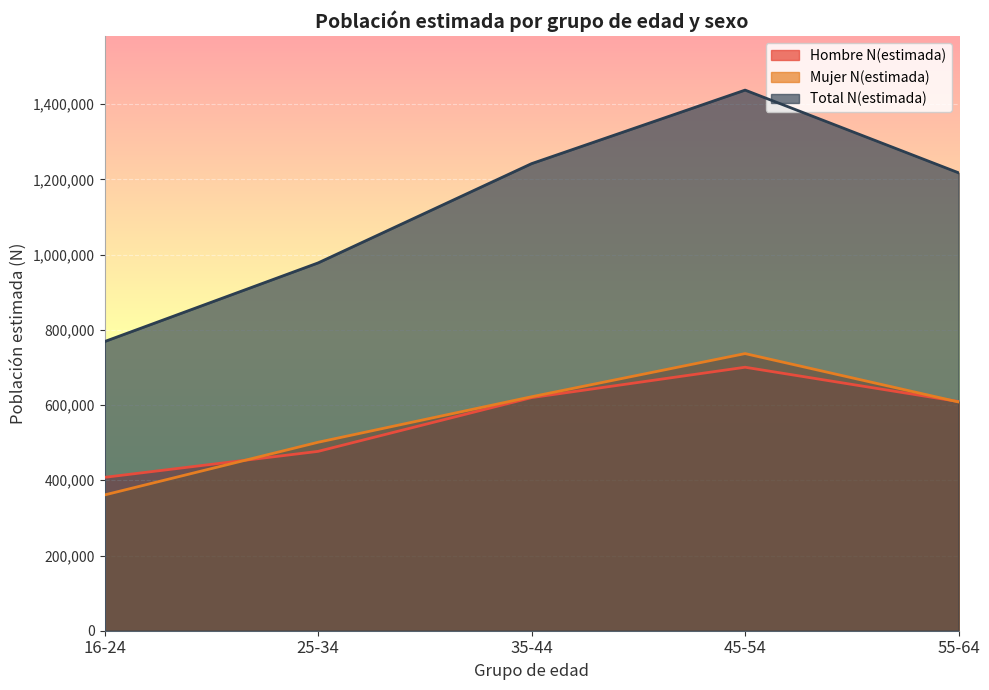

Where is the first local maximum for Hombre N(estimada)?

45-54